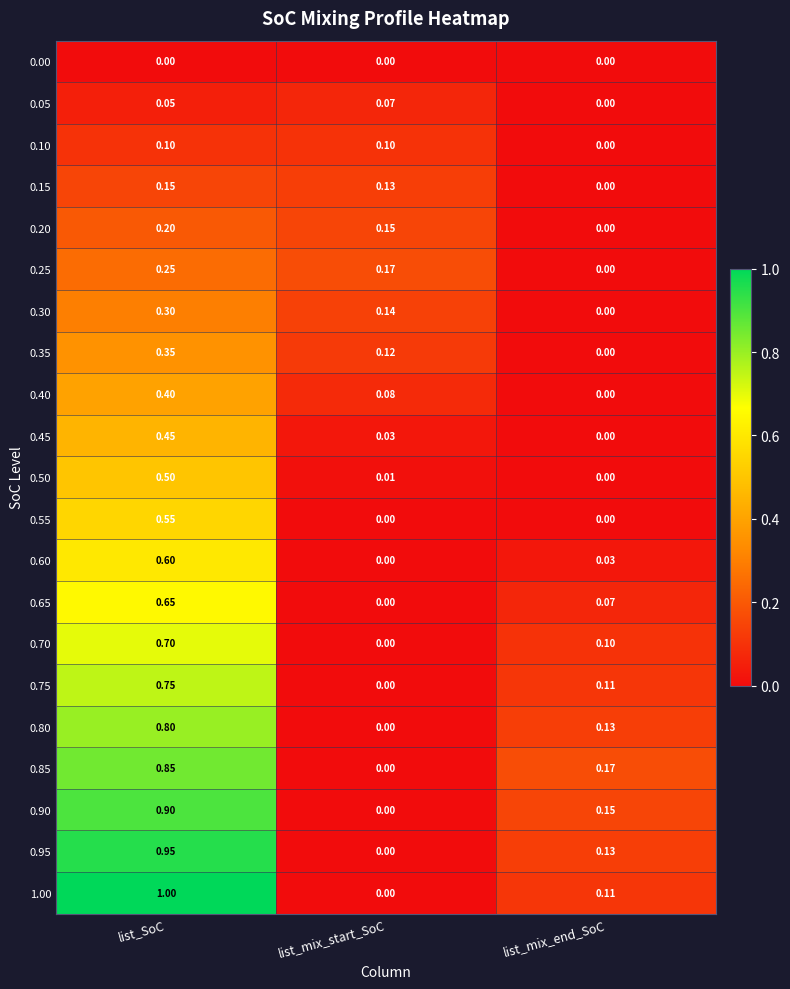

Which label corresponds to the largest value in the chart?

list_SoC